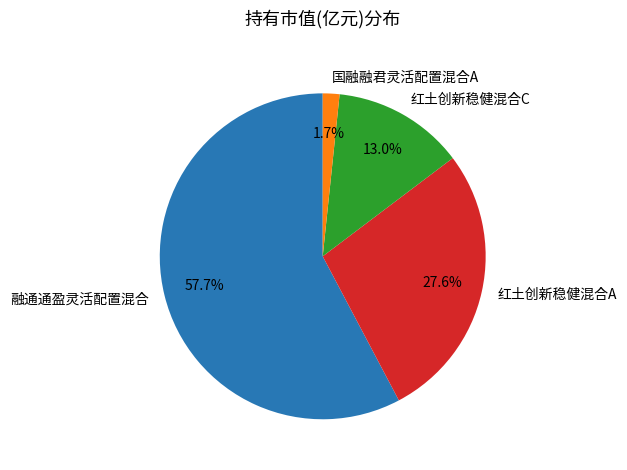

To the nearest percent, what portion does 国融融君灵活配置混合A represent?

2%